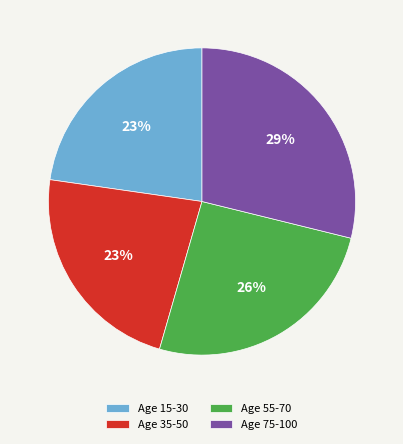

Do Age 75-100 and Age 35-50 together represent more than half of the pie?

Yes